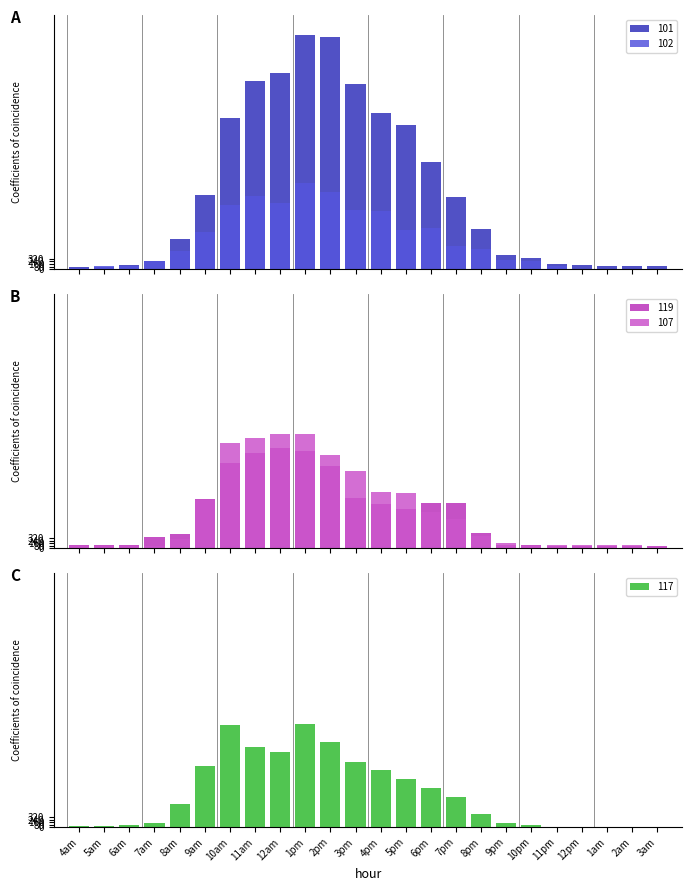

At which category is the sum across all series the highest?

1pm